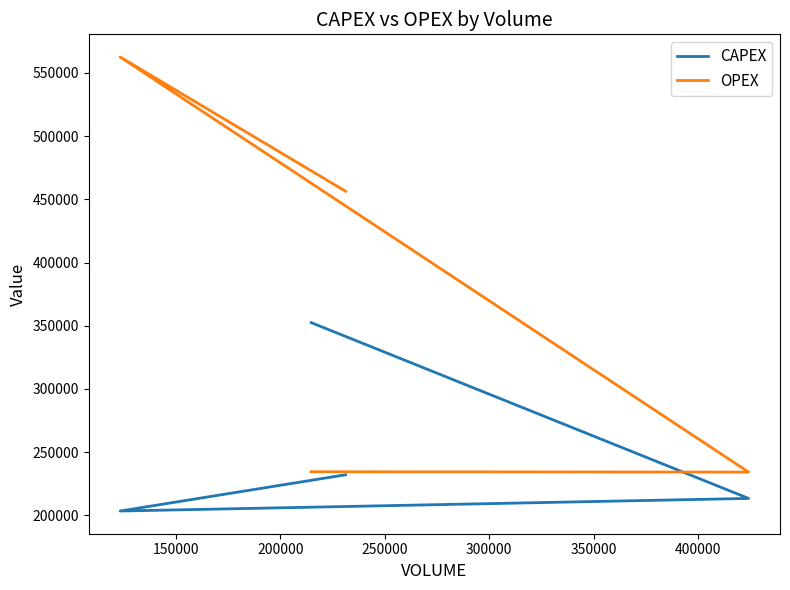

How many lines are shown in the chart?

2